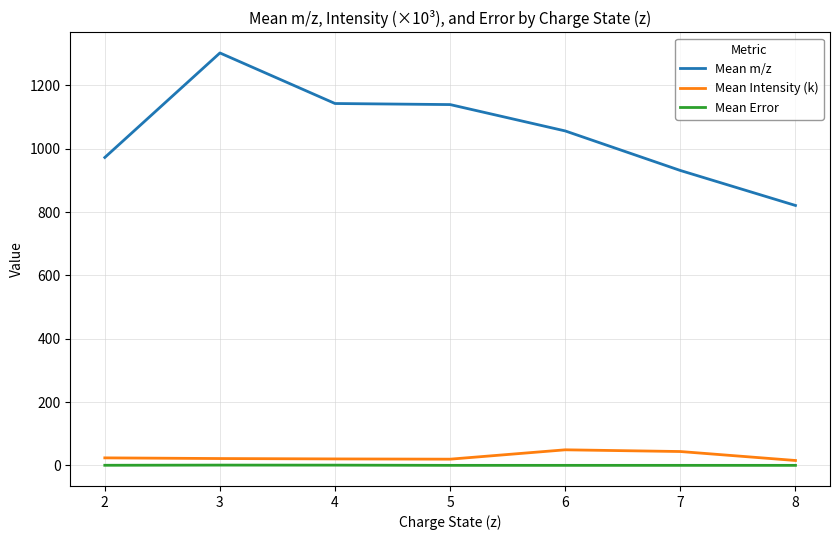

How many lines are shown in the chart?

3